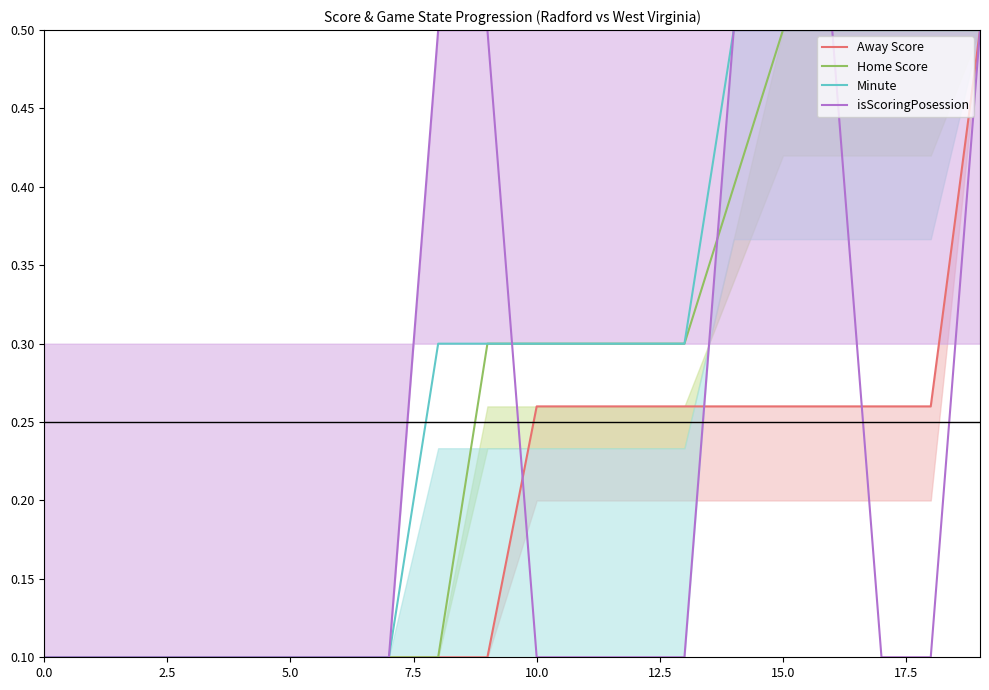

Rank the series by their average value, from highest to lowest.

Minute, Home Score, isScoringPosession, Away Score